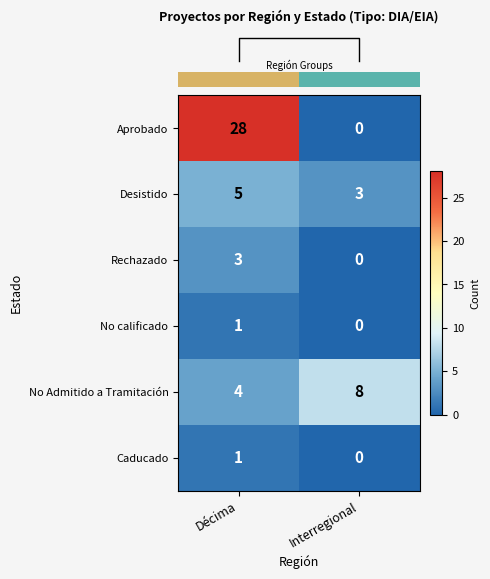

What is the sum of the No Admitido a Tramitación values at Interregional and Décima?

12